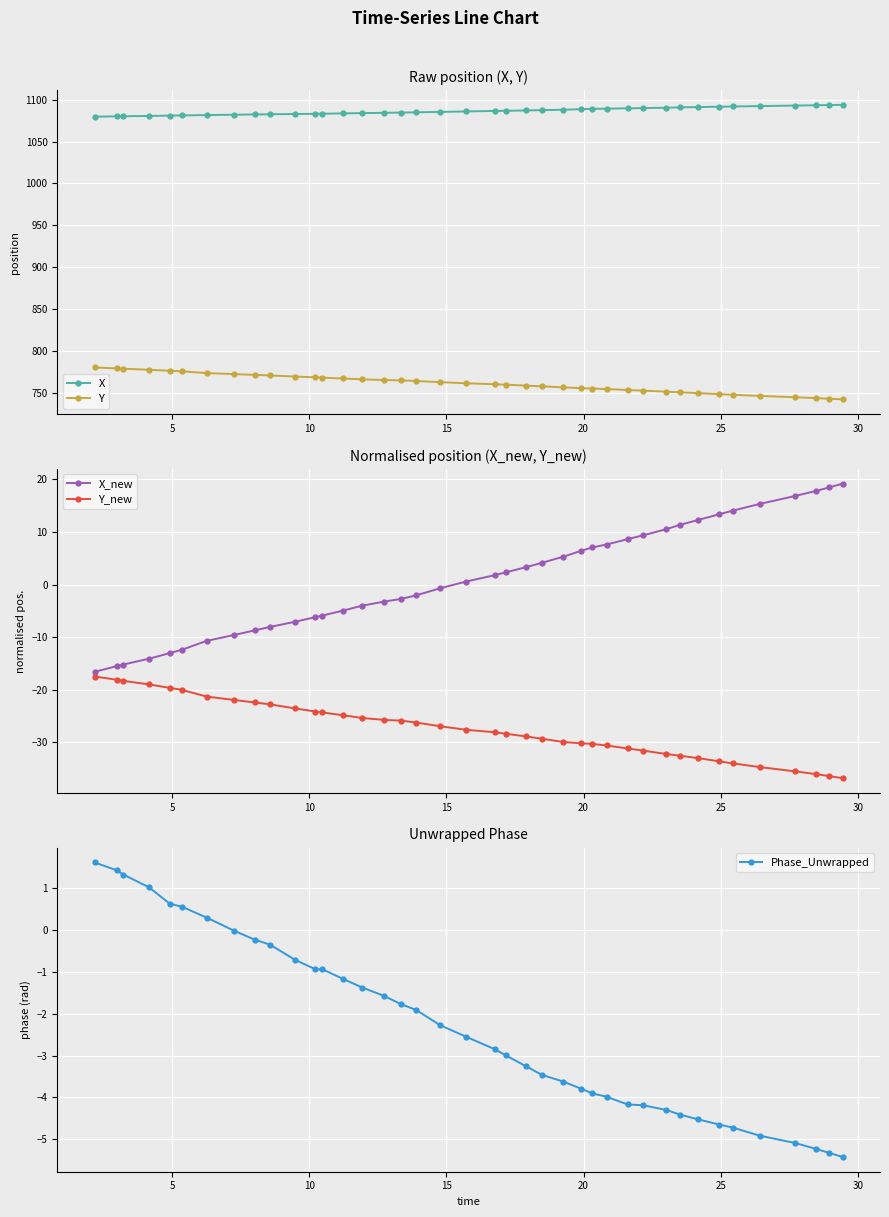

What is the highest value of the Y series?

780.4